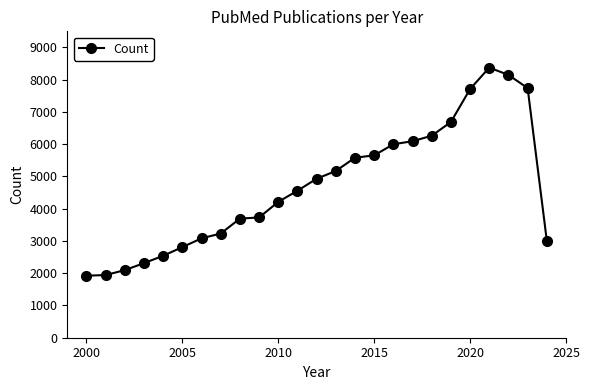

True or false: the data has more than 0 interior local peaks.

True